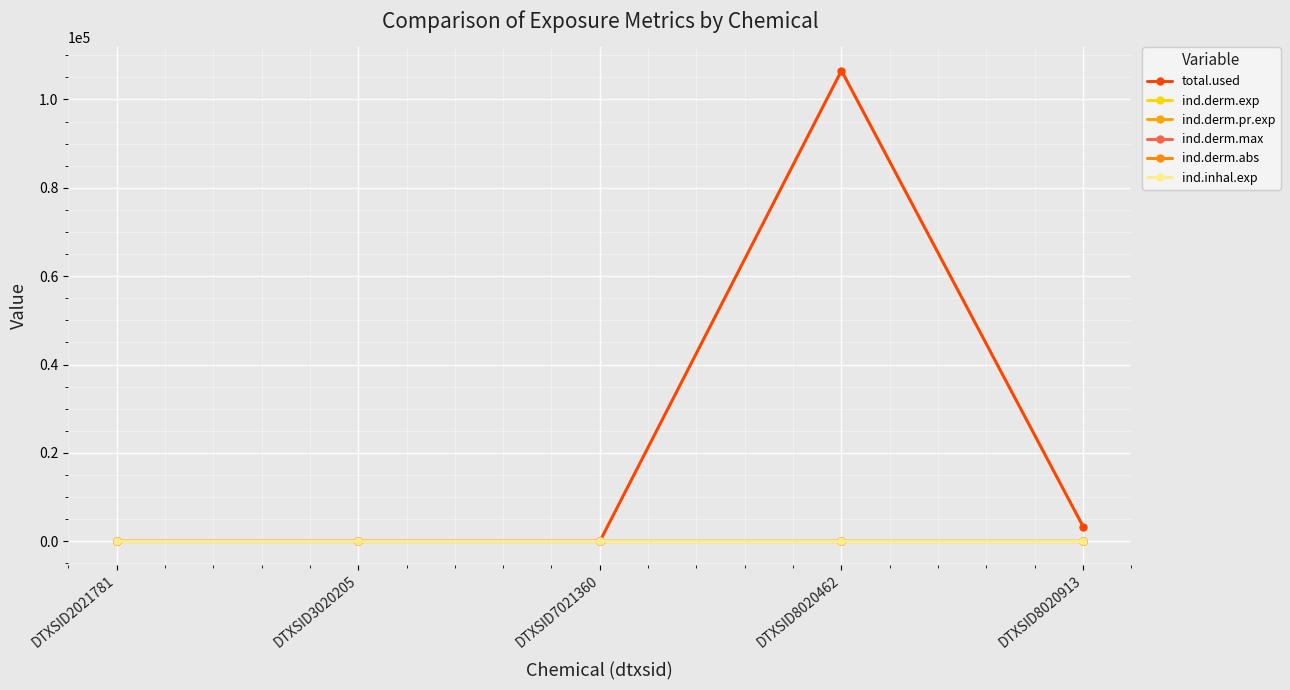

Which label corresponds to the largest value in the chart?

DTXSID8020462